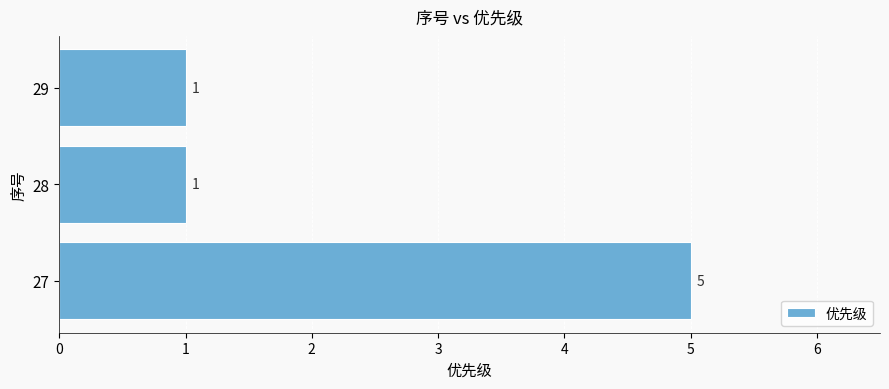

How many bars are there in total?

3